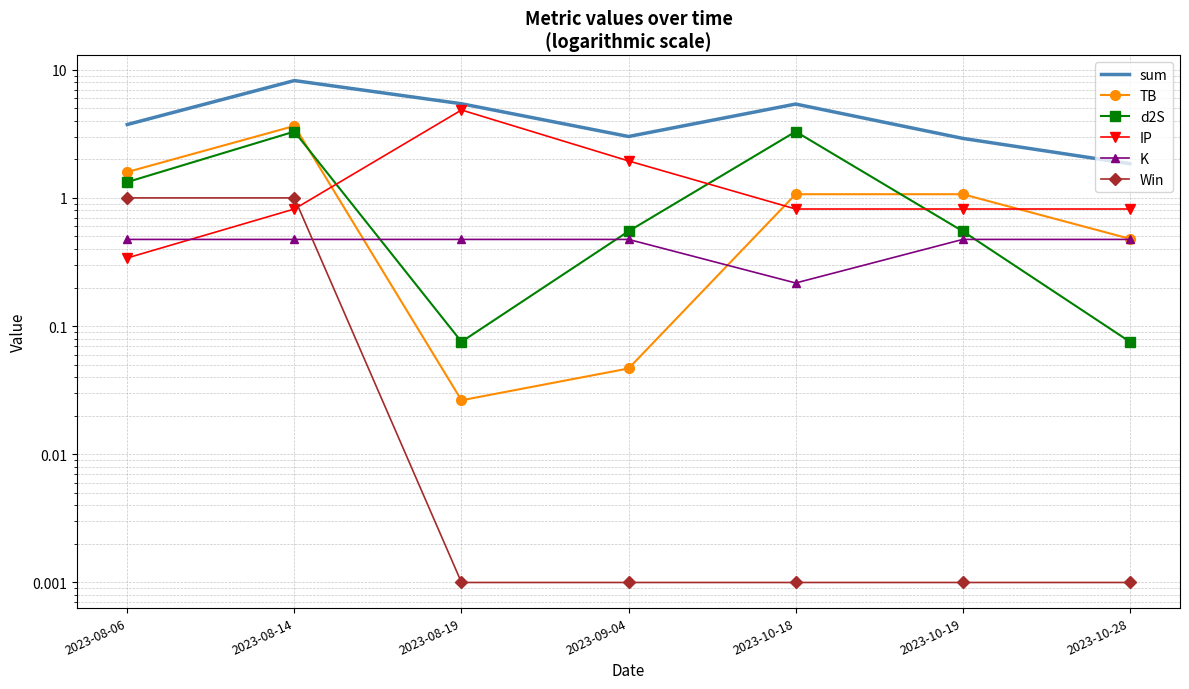

After their last crossing, which series has the higher values: Win or IP?

IP